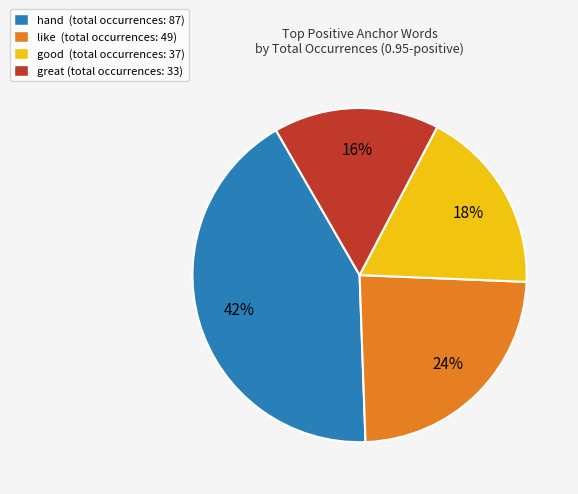

The like (total occurrences: 49) slice represents 38% of the pie. True or false?

False